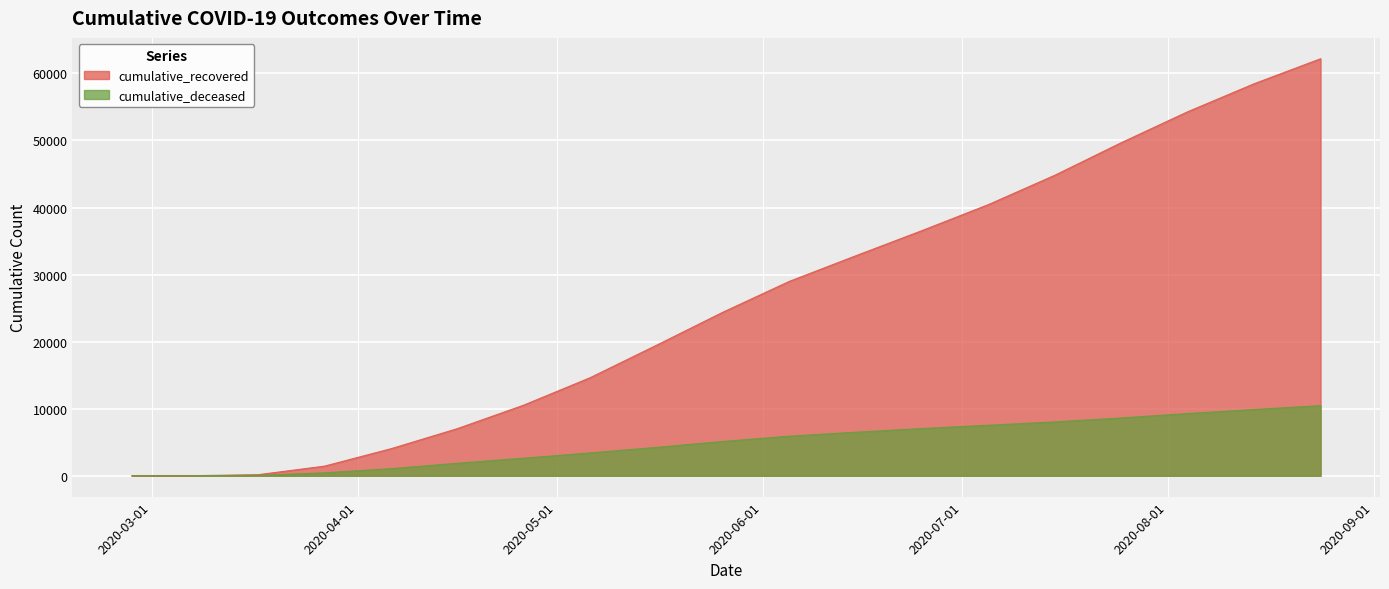

Which series has the largest range (max minus min)?

cumulative_recovered